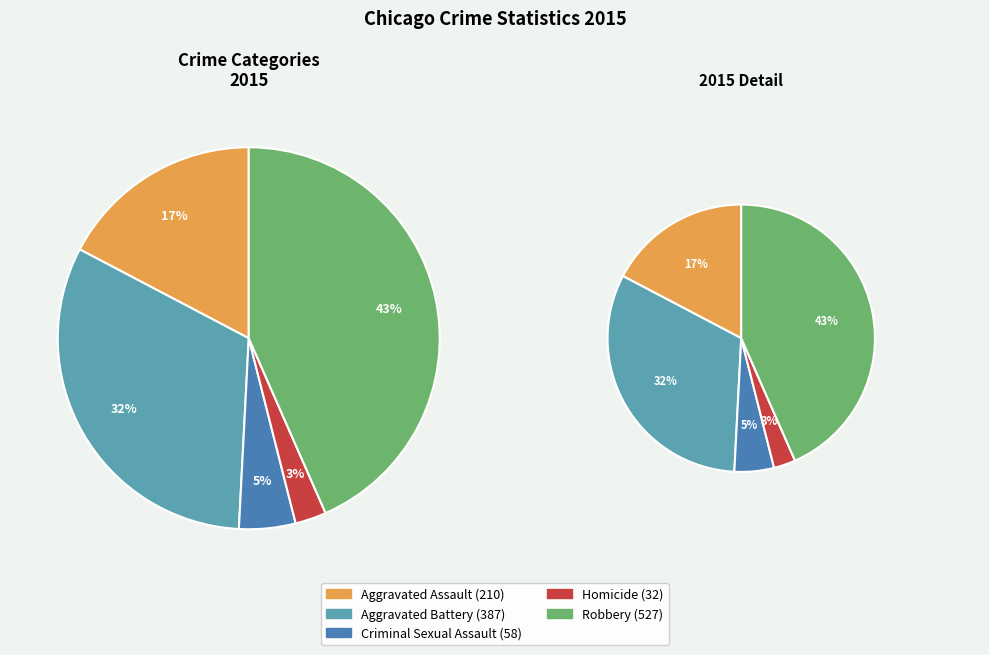

Do Aggravated Assault and Aggravated Battery together represent more than half of the pie?

No